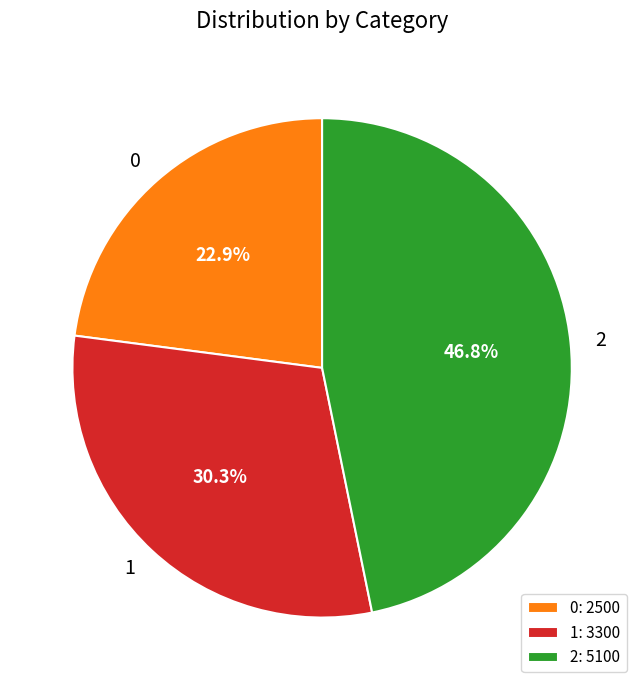

True or false: 1 accounts for 30% of the total.

True